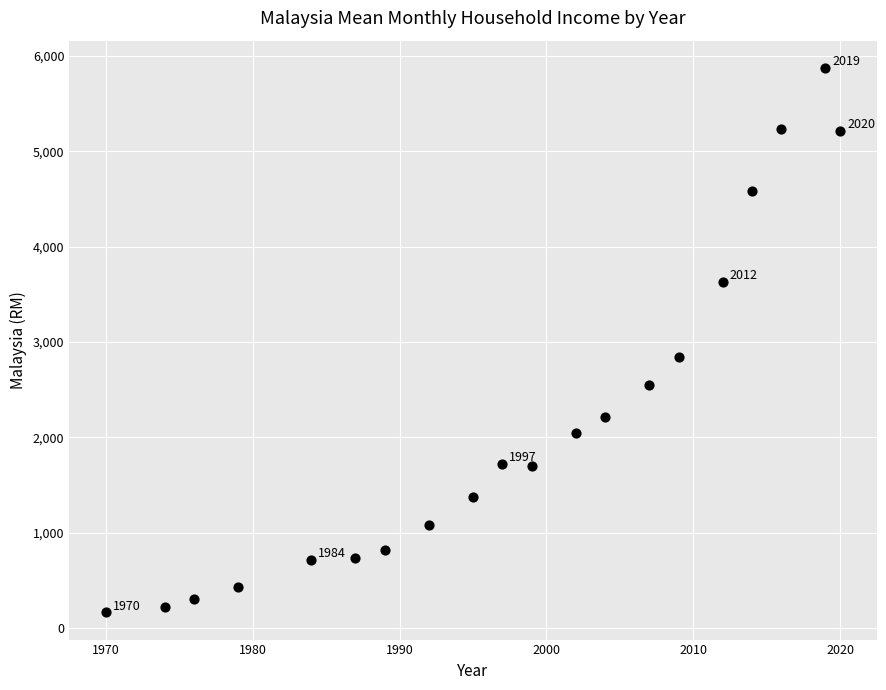

What is the range of Y values (max minus min)?

5707